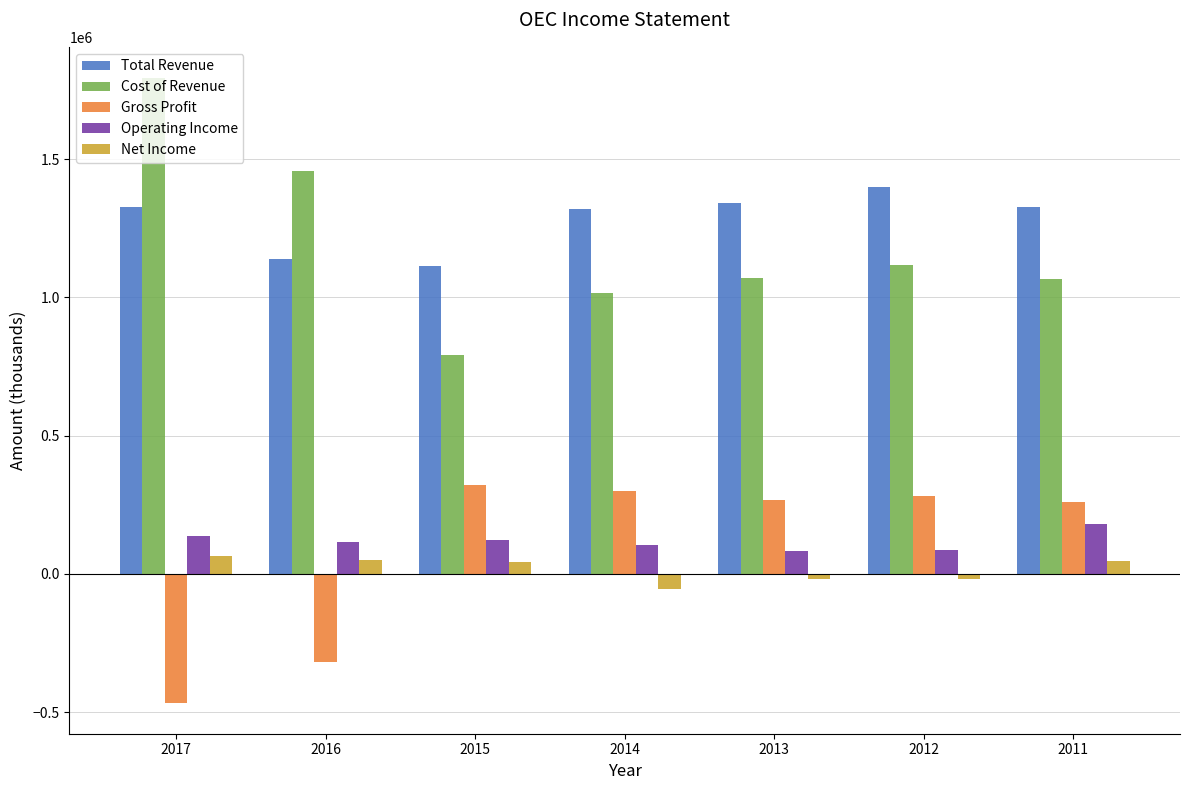

What is the sum of all Cost of Revenue values?

8312000